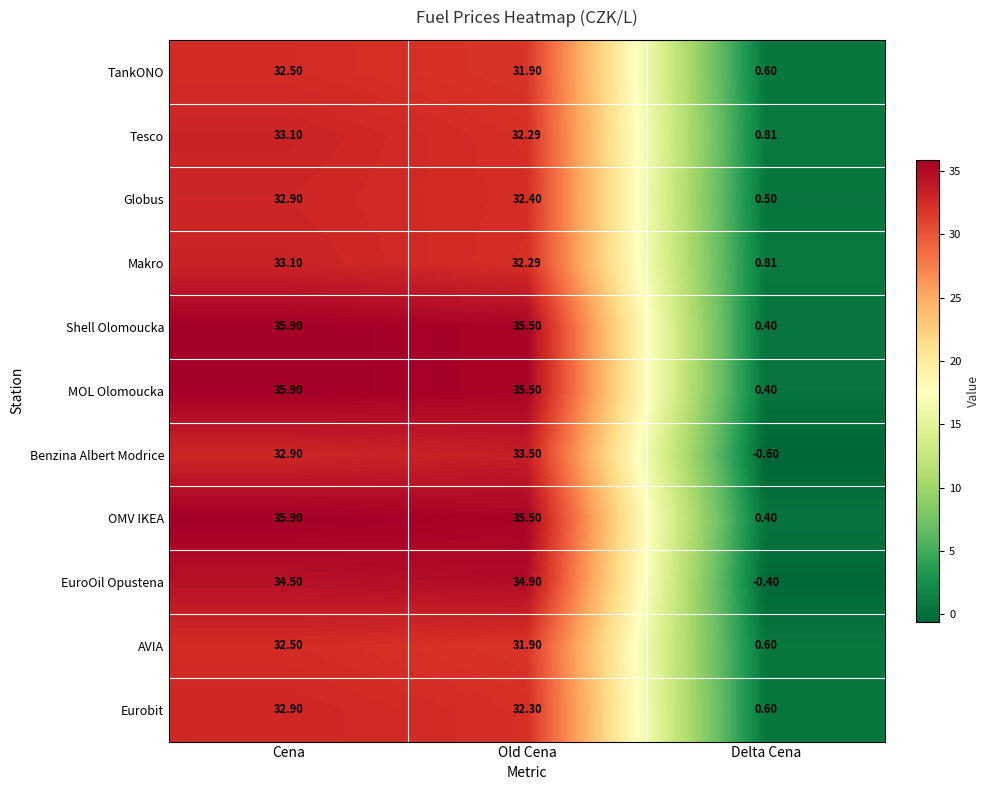

Between Old Cena and Delta Cena, which series saw the biggest shift?

EuroOil Opustena